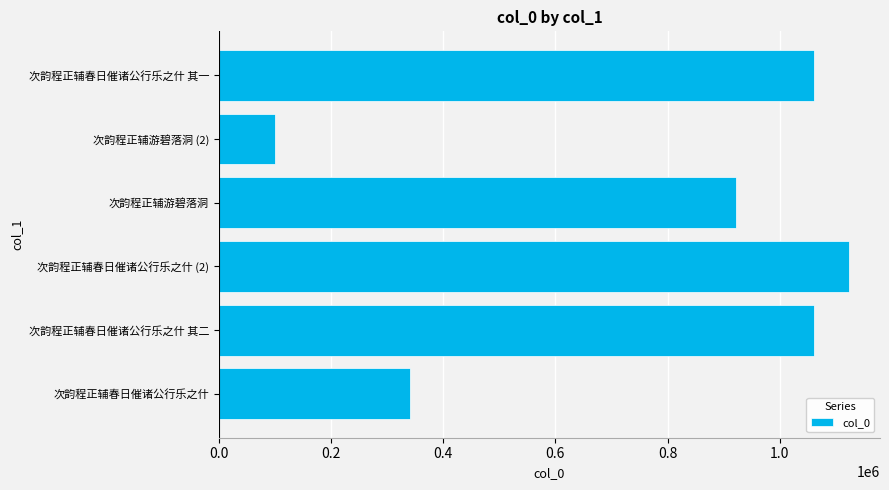

What is the difference between the maximum and minimum values?

1023128